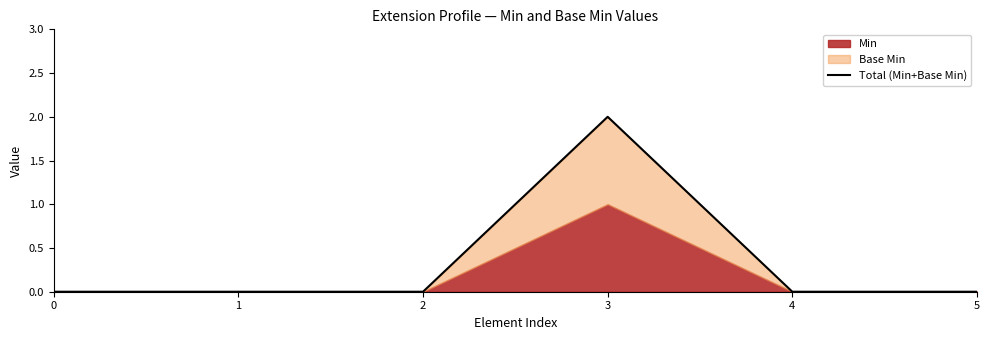

What is the greatest value displayed?

2